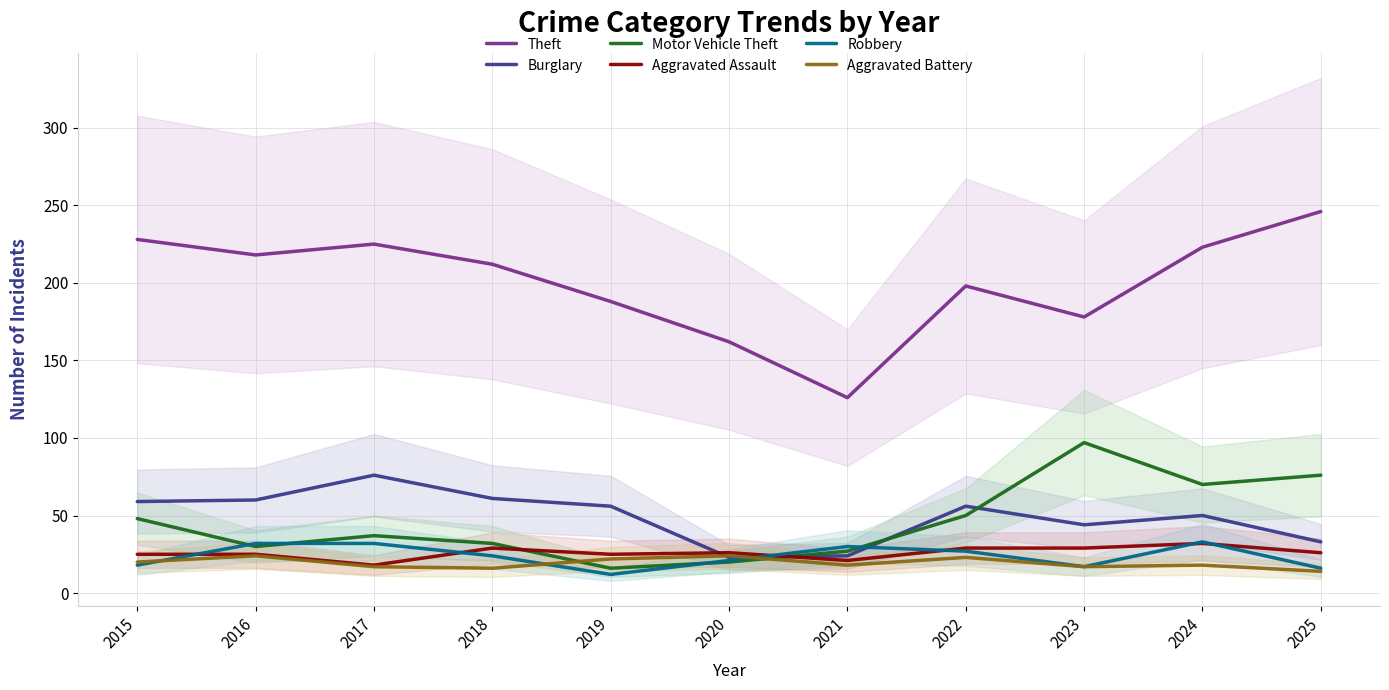

List the series in order of their peak value, lowest first.

Aggravated Battery, Aggravated Assault, Robbery, Burglary, Motor Vehicle Theft, Theft